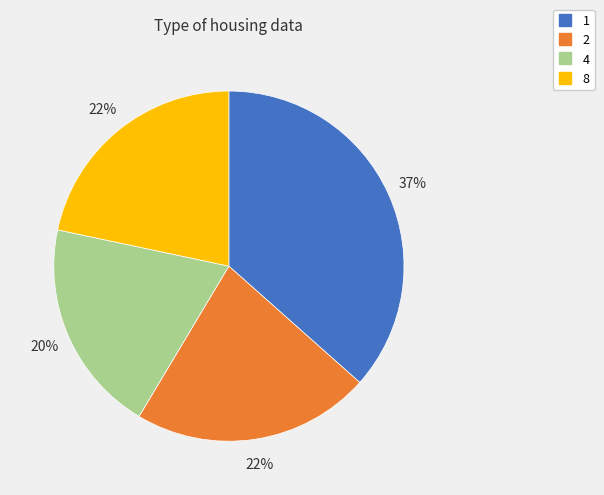

Approximately how many times larger is the value at 4 compared to 2?

0.9